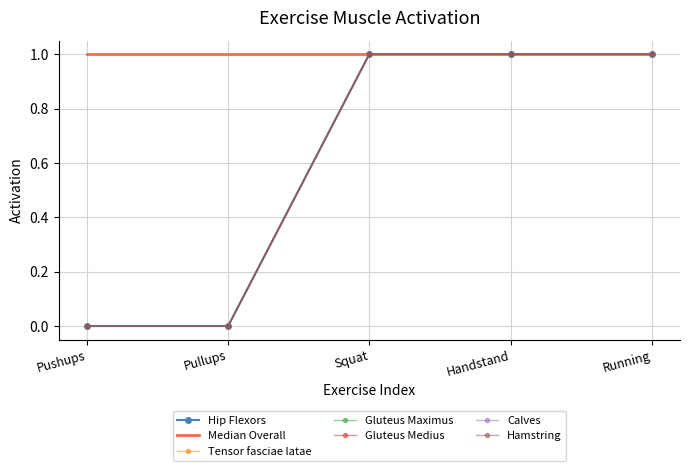

What is the average value of the Gluteus Maximus series?

1